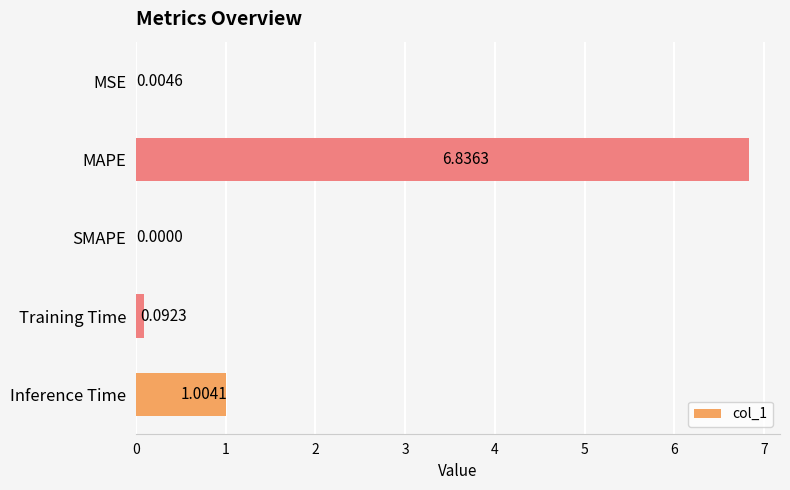

What is the sum of all values?

7.9